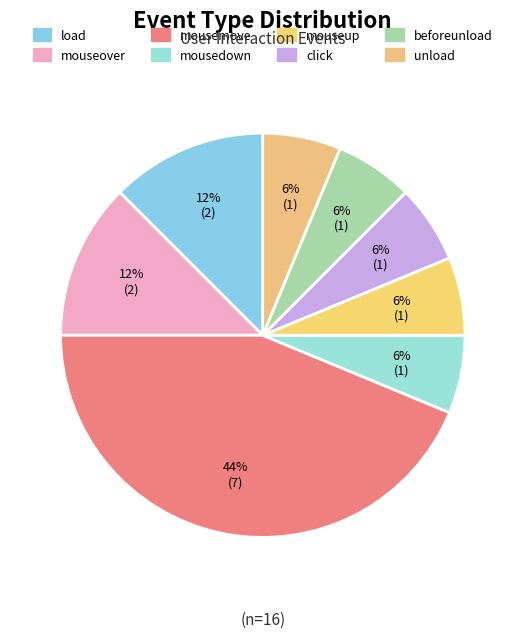

What is the largest slice in the pie chart?

mousemove